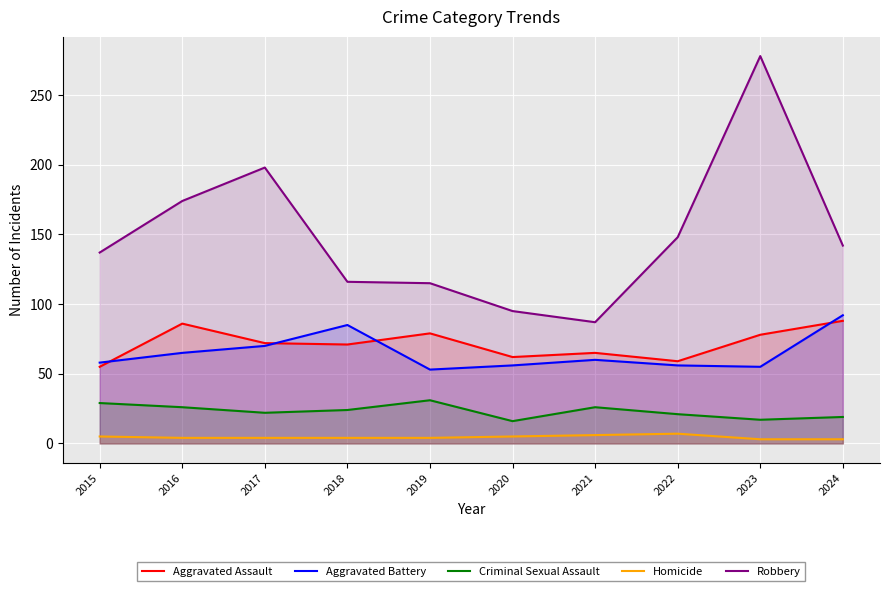

What is the difference between the maximum and minimum values in the Aggravated Battery series?

39